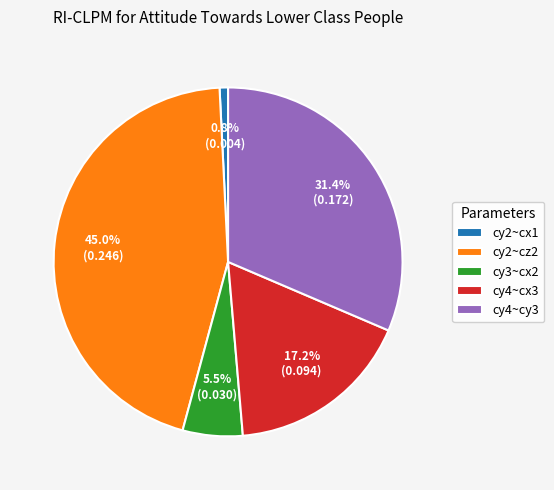

Is cy4~cx3 the majority of the pie?

No